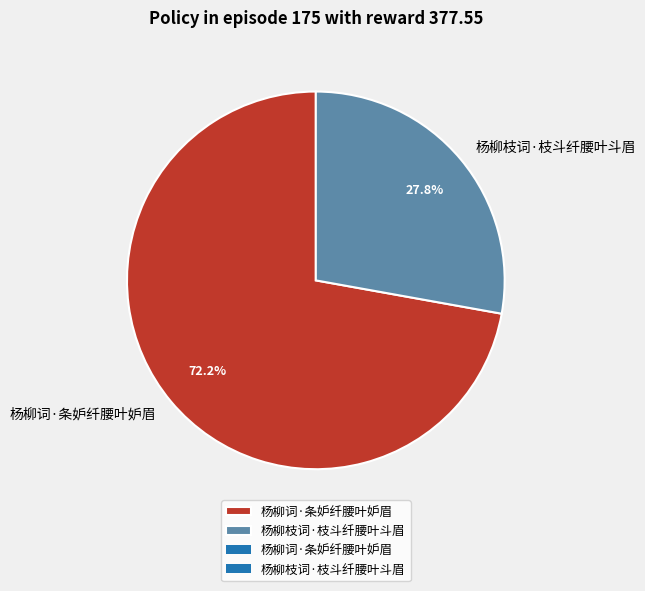

What portion of the pie excludes 杨柳枝词·枝斗纤腰叶斗眉?

72.2%